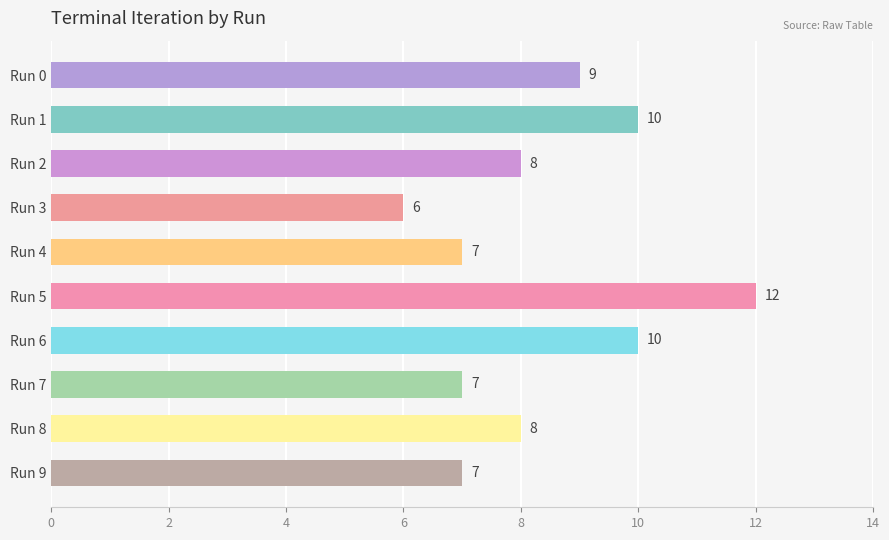

What is the value of the 9th bar from the top?

8